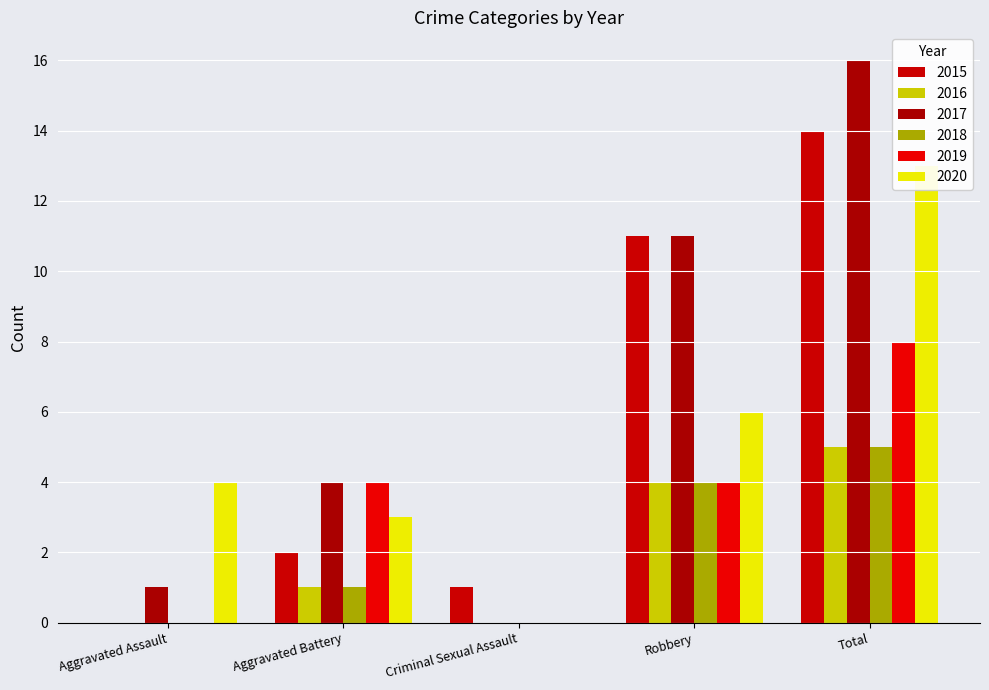

What is the difference between the maximum and minimum values in the 2019 series?

8